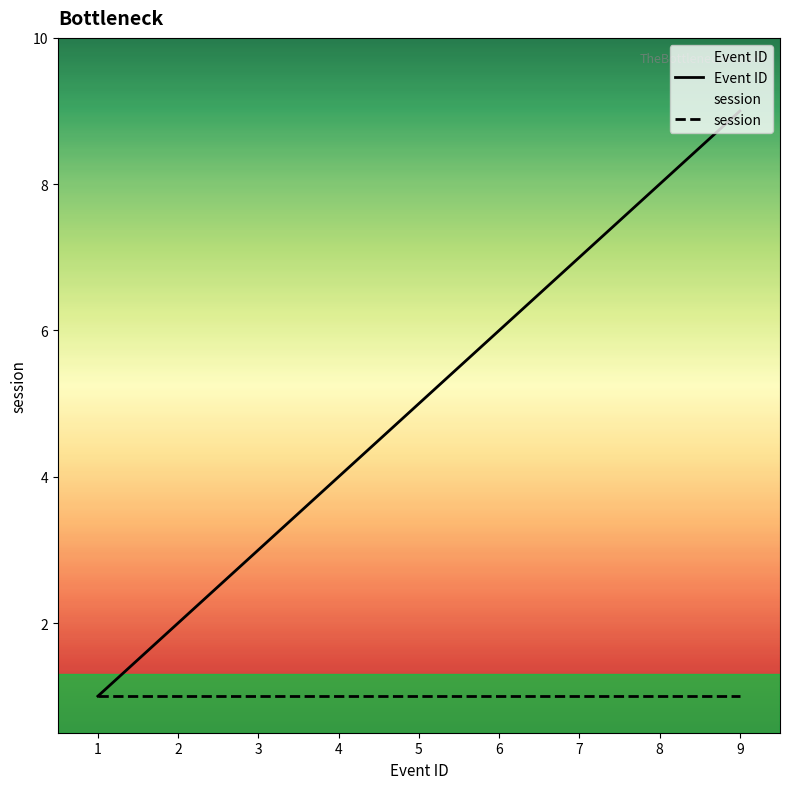

Reading left to right, what are all the values shown in this chart?

Event ID: 1=1	2=2	3=3	4=4	5=5	6=6	7=7	8=8	9=9
session: 1=1	2=1	3=1	4=1	5=1	6=1	7=1	8=1	9=1